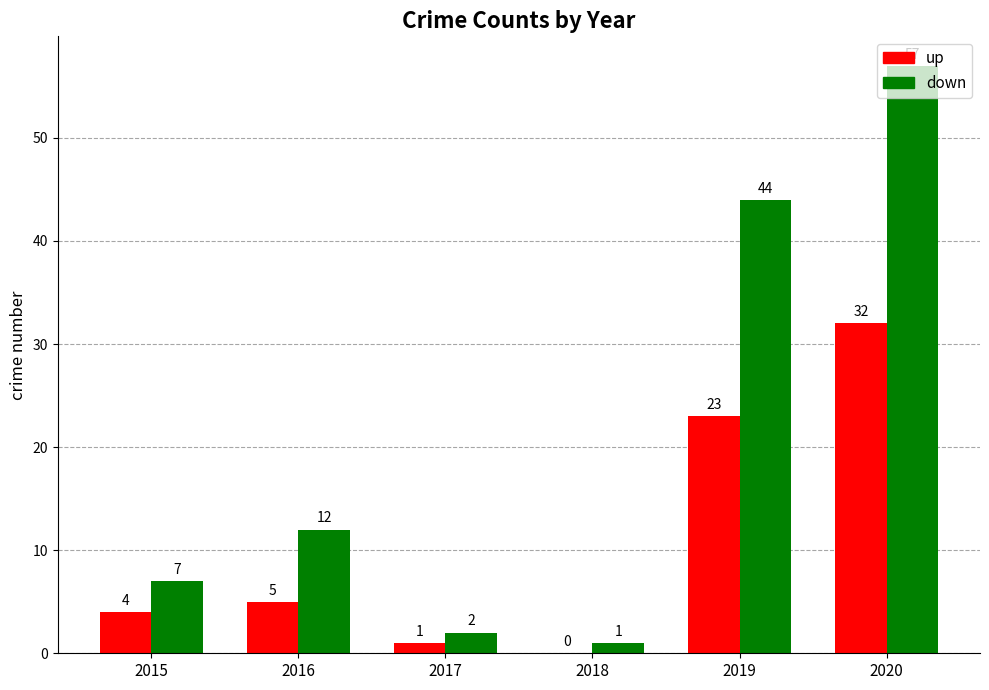

How many data points does each series have?

6